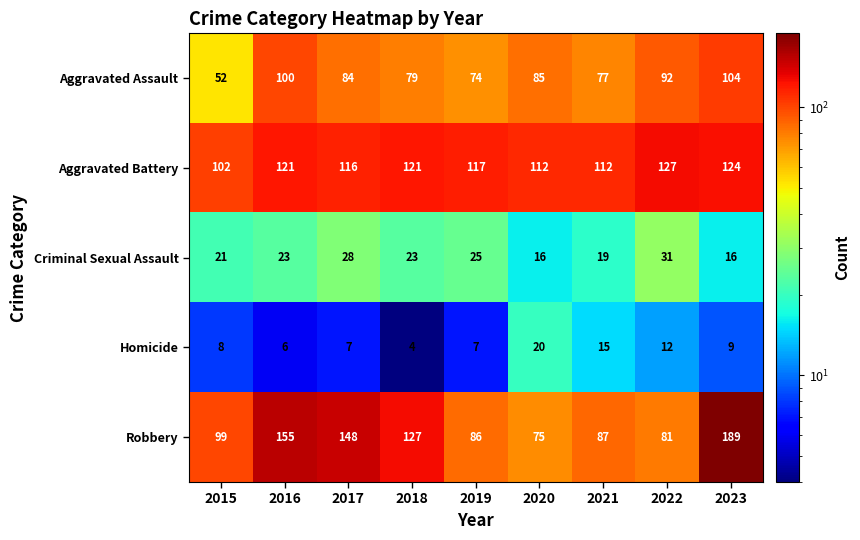

What is the difference between the Homicide values at 2019 and 2021?

8